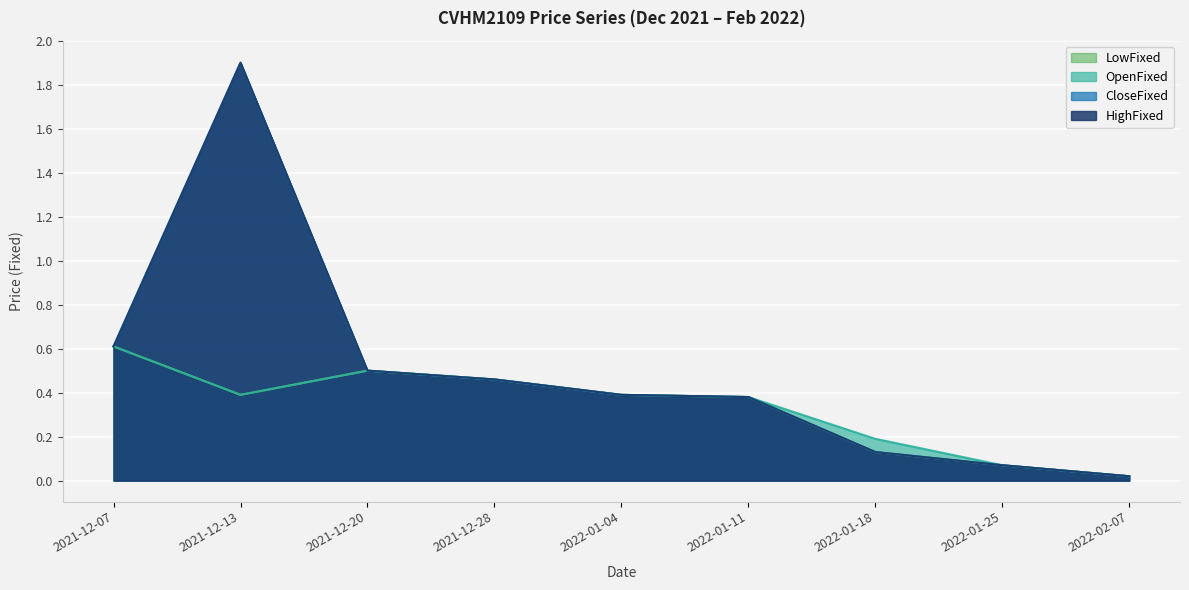

Reading left to right, what are all the values shown in this chart?

HighFixed: 0.6	1.9	0.5	0.5	0.4	0.4	0.1	0.1	0.0
CloseFixed: 0.6	1.9	0.5	0.5	0.4	0.4	0.1	0.1	0.0
OpenFixed: 0.6	0.4	0.5	0.5	0.4	0.4	0.2	0.1	0.0
LowFixed: 0.6	0.4	0.5	0.5	0.4	0.4	0.1	0.1	0.0